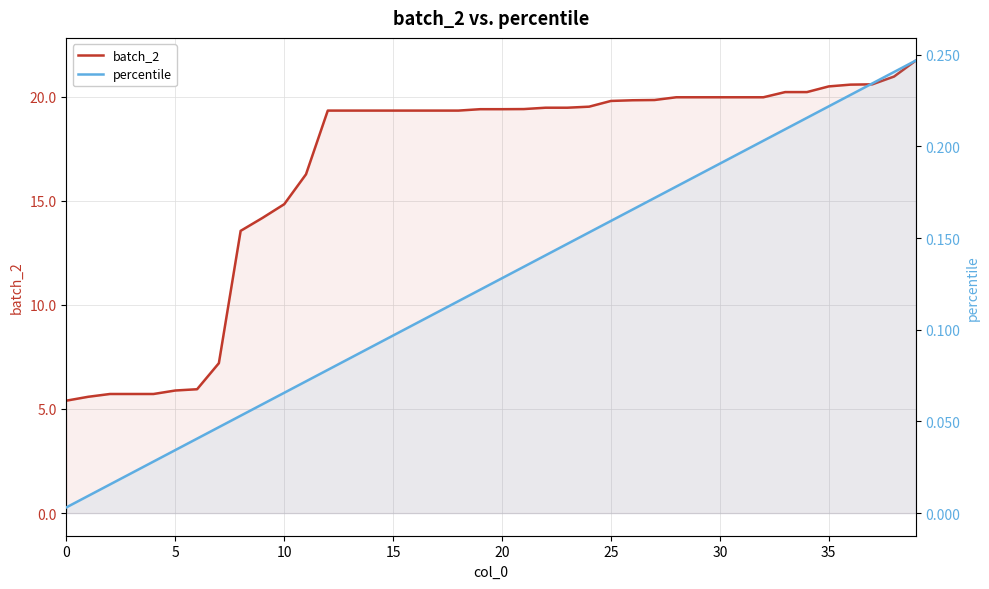

What is the label of the 29th point from the right?

11